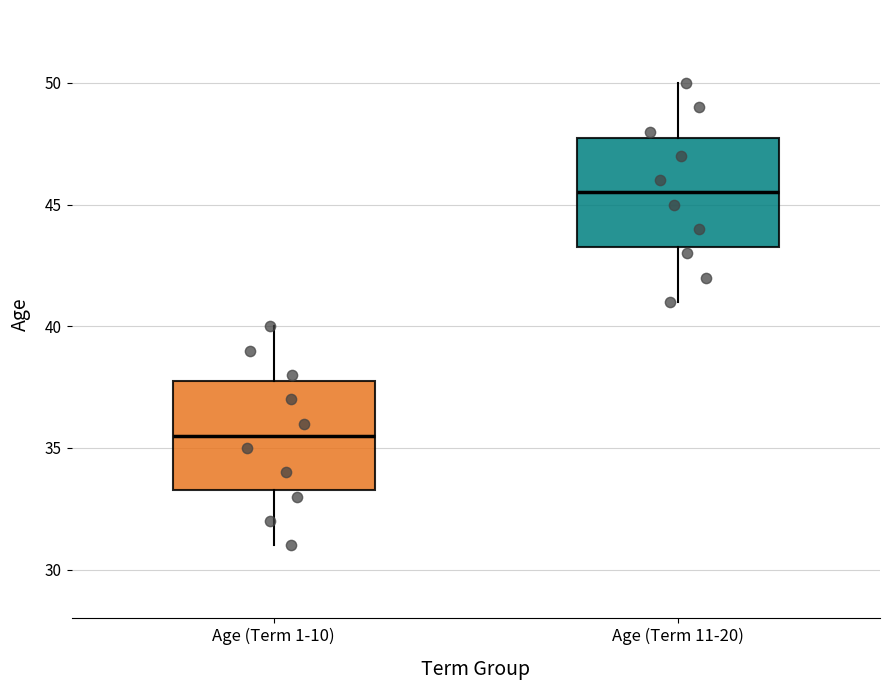

Reading left to right, read every box against the y-axis: the position of its median line, the range the box covers, and the ends of its whiskers. The values are not printed on the chart, so give them approximately, as read against the axis.

Age (Term 1-10): median 35.5, box 33.5 to 38.0, whiskers 31.0 to 40.0
Age (Term 11-20): median 45.5, box 43.5 to 48.0, whiskers 41.0 to 50.0